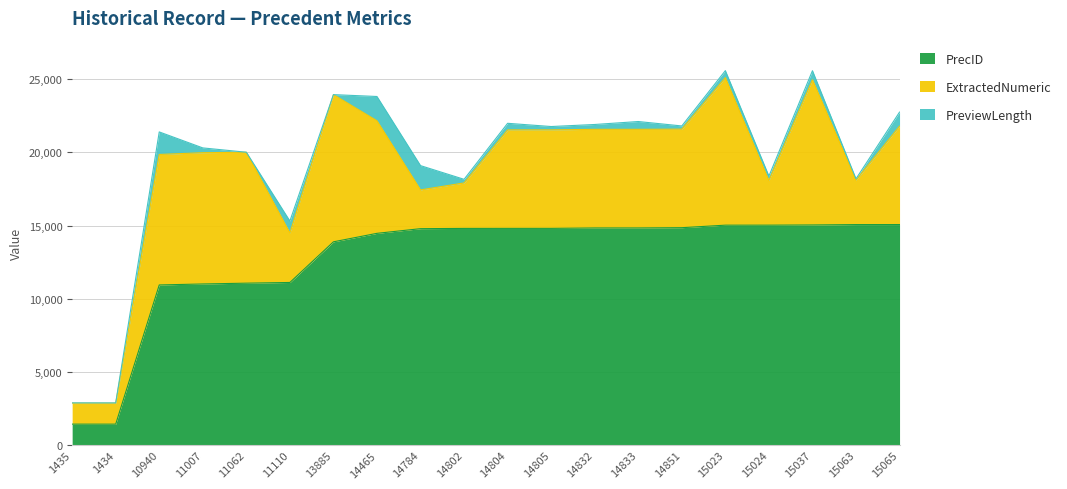

What is the label of the 18th point from the left?

15037